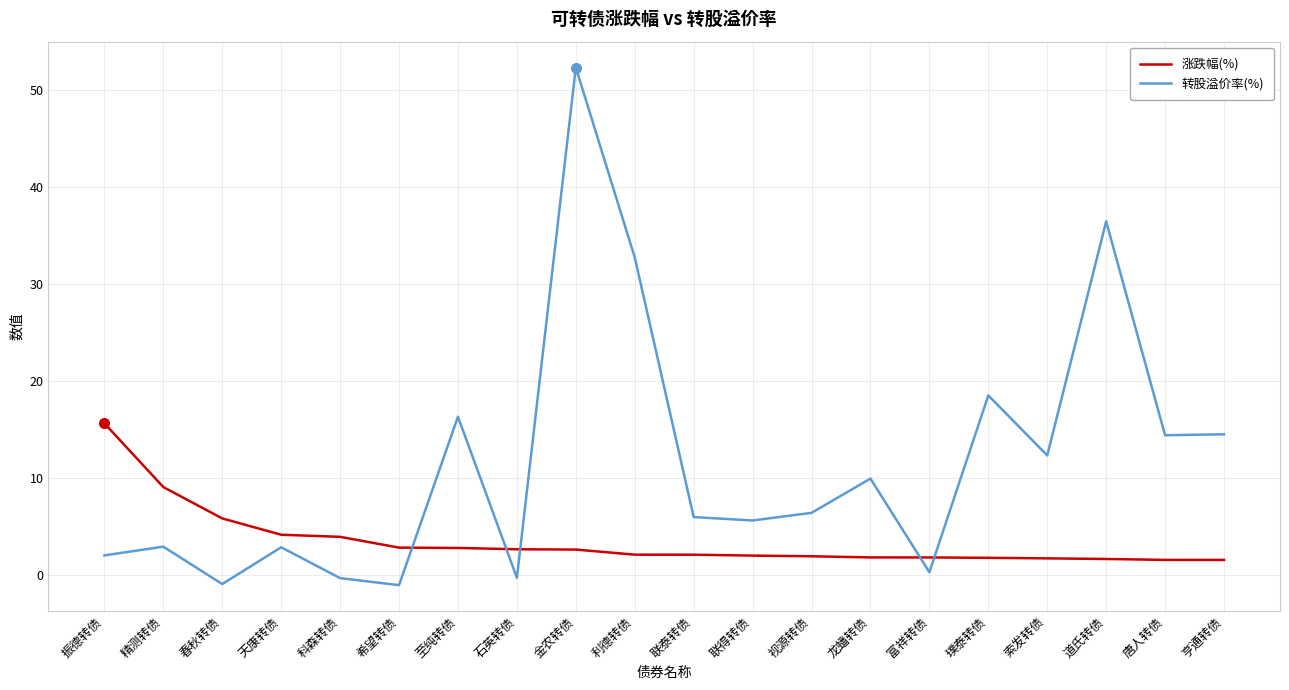

What value does the 转股溢价率(%) series have at 振德转债?

2.0